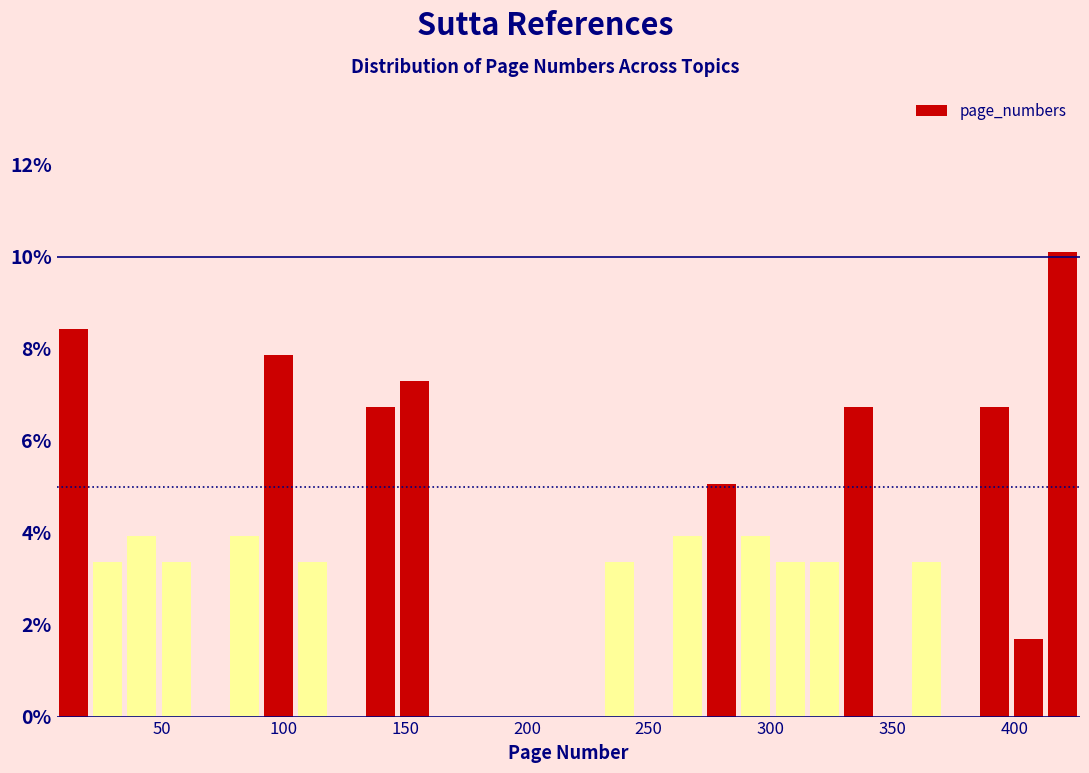

Read against the x-axis, roughly where is the centre of the tallest bar?

420